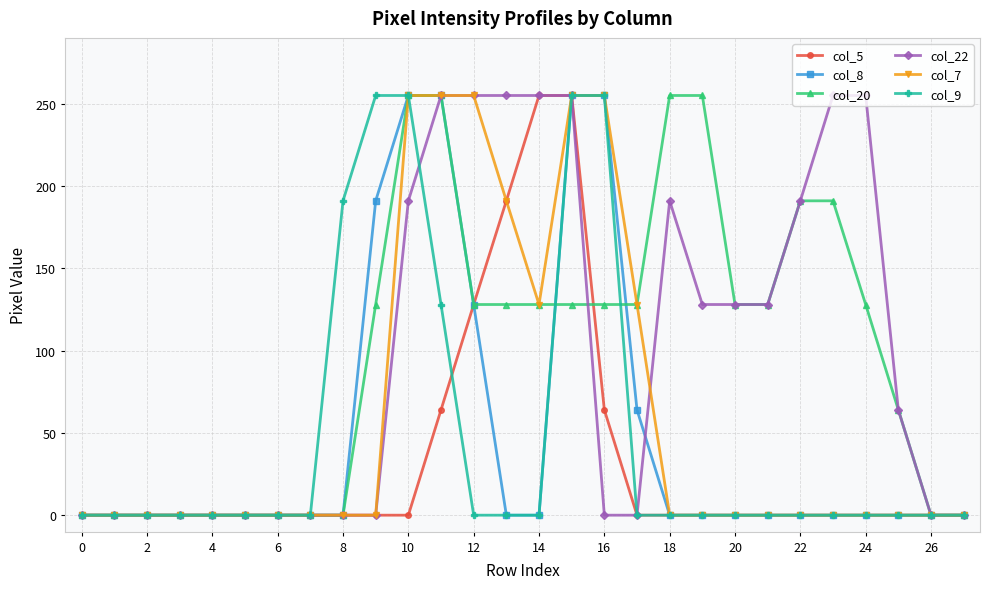

True or false: col_7 and col_22 intersect in this chart.

True